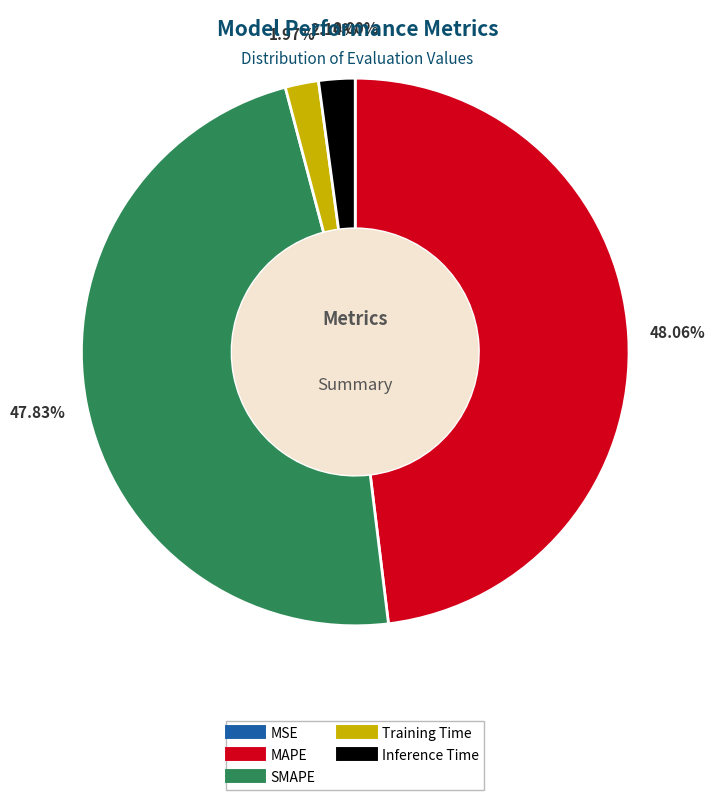

Which has a higher value, Inference Time or SMAPE?

SMAPE